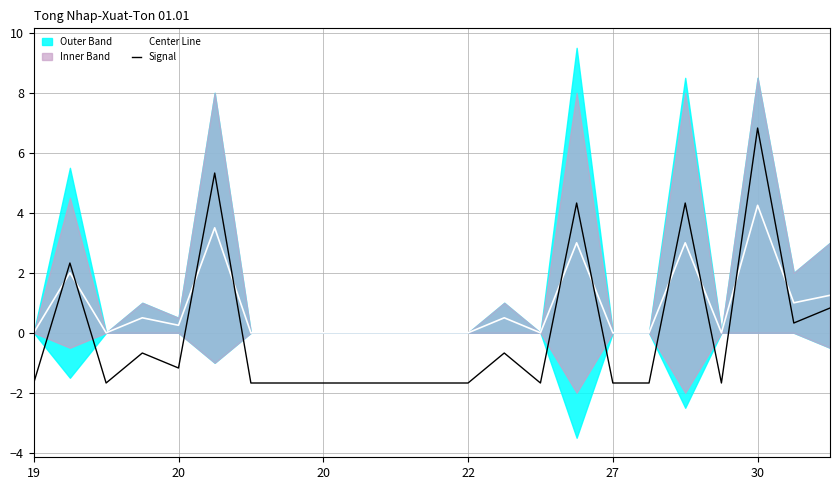

At which category is the sum across all series the highest?

30